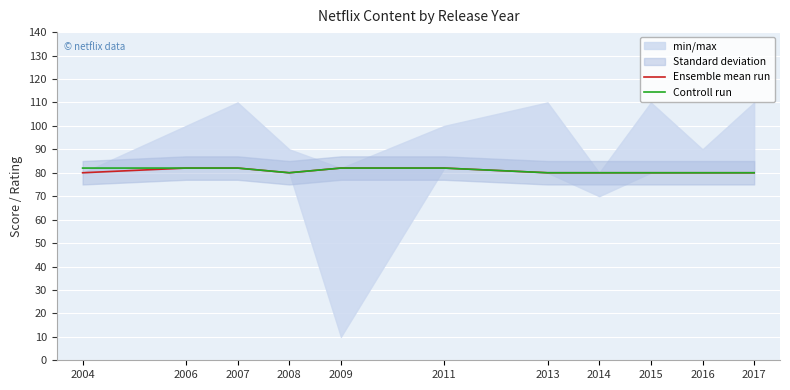

True or false: Controll run has a value of 82 at 2009.

True